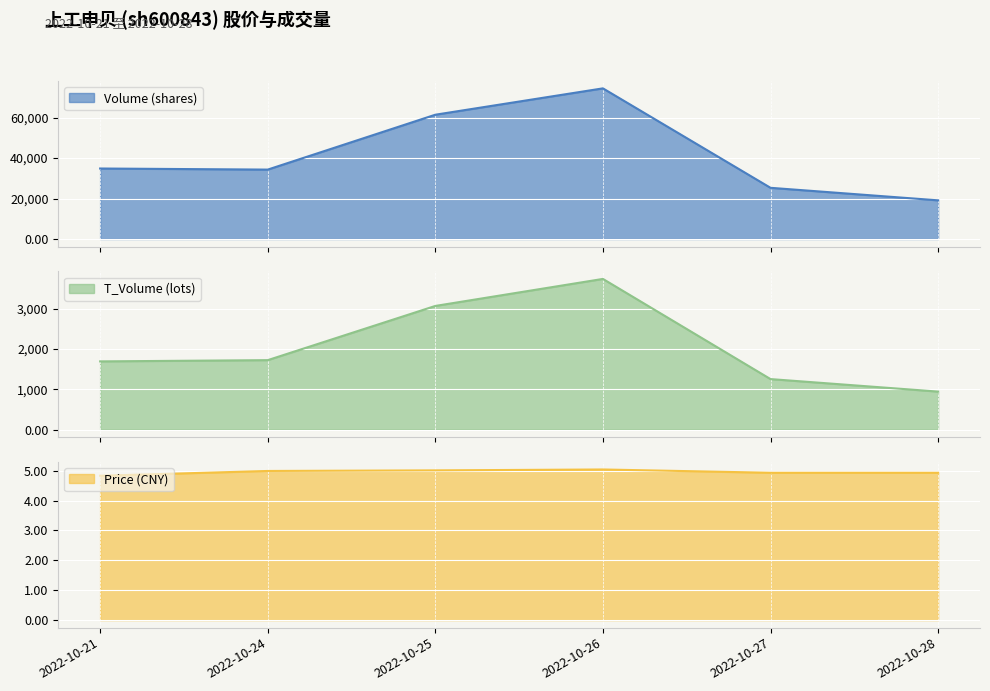

True or false: price and volume intersect in this chart.

False